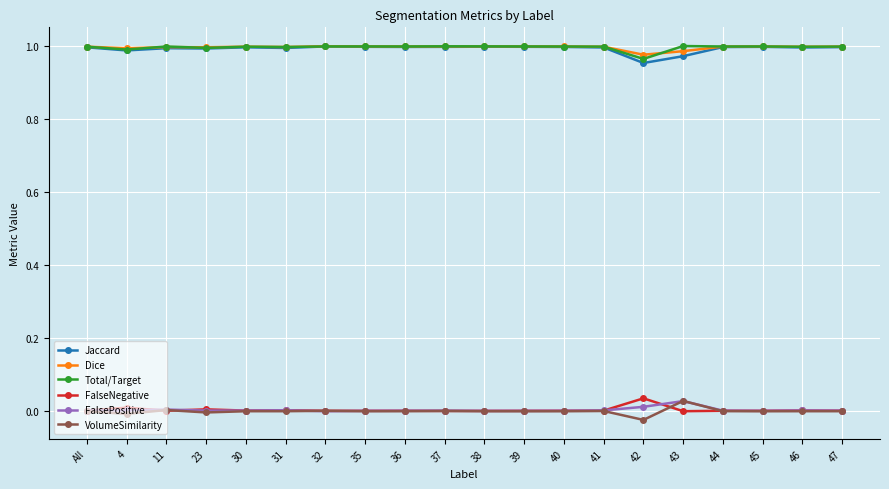

True or false: Dice and FalsePositive cross at least once.

False